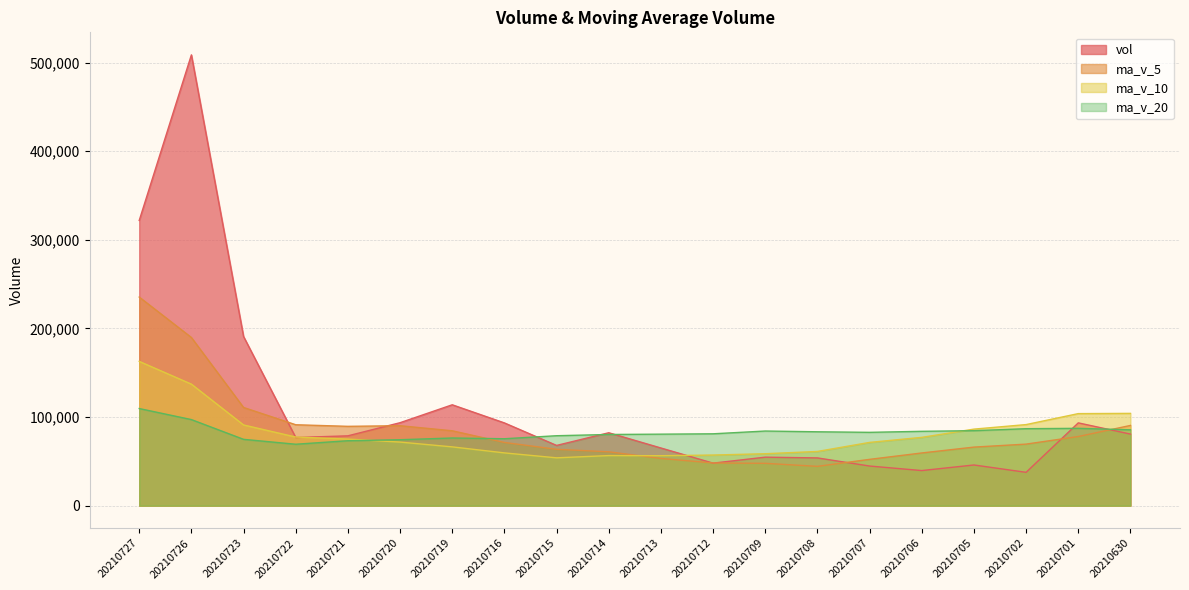

At which category is the sum across all series the highest?

20210726